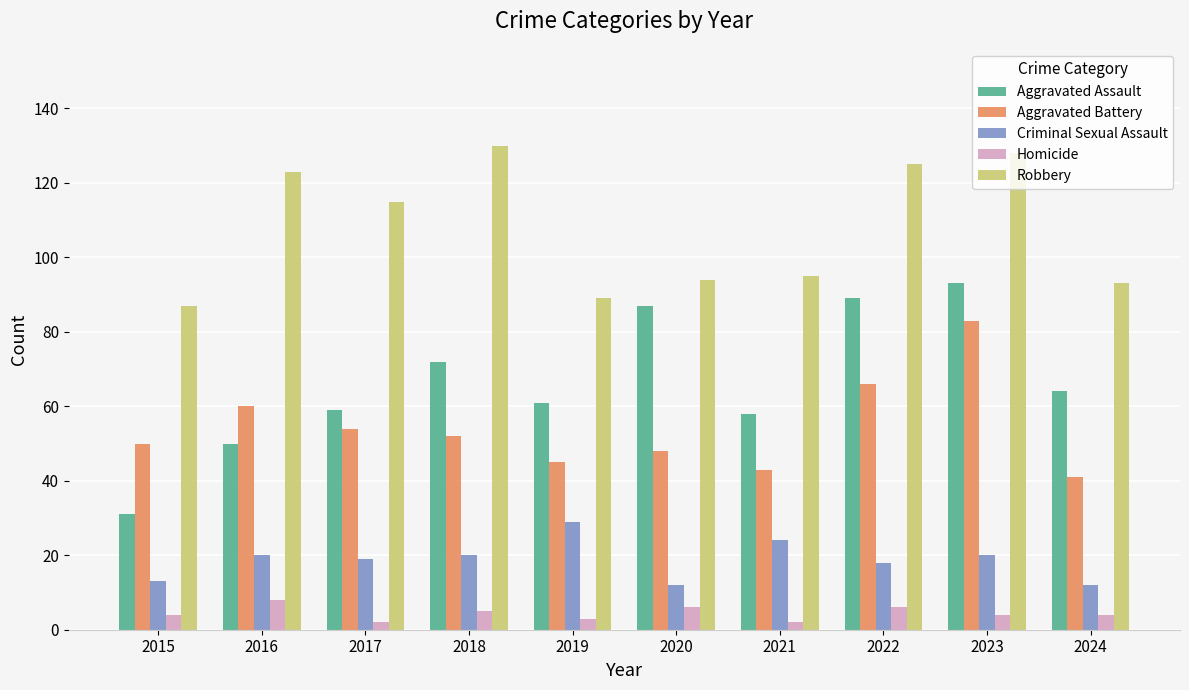

Count the number of data series in this chart.

5